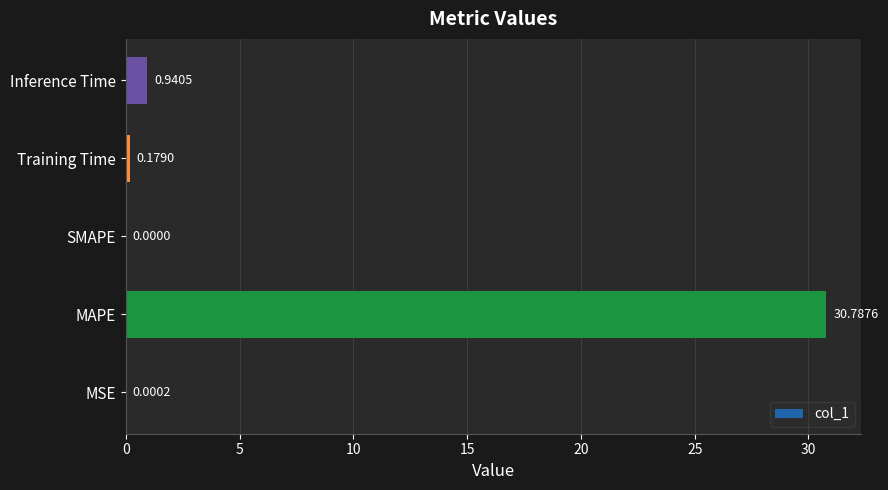

Are the bars grouped side by side (vs. stacked)?

No